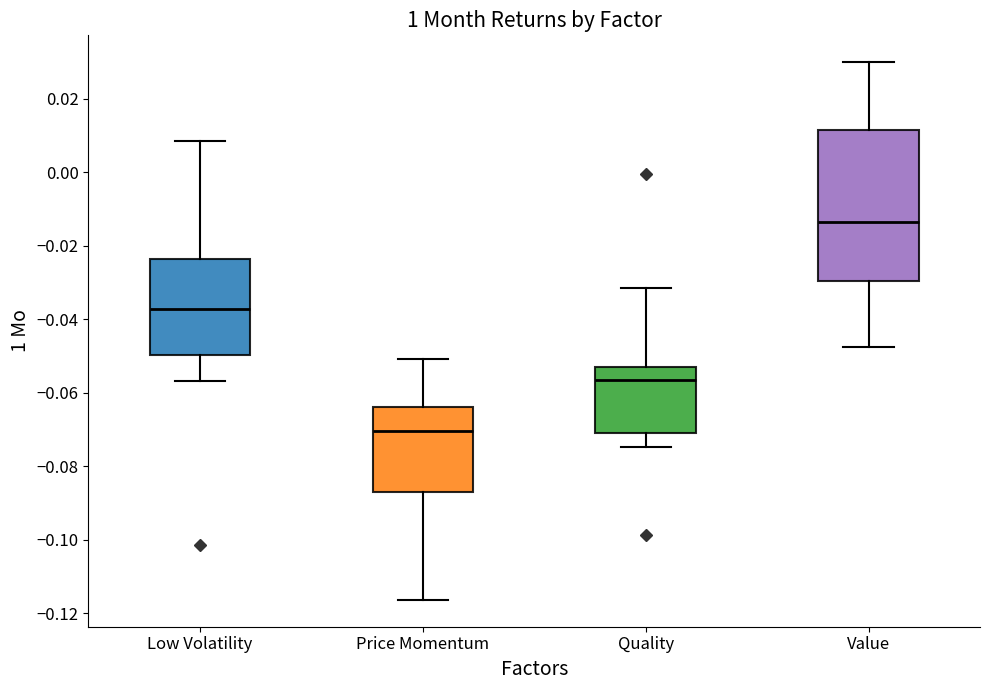

Comparing the boxes themselves (not the whiskers), which one is the tallest?

Value